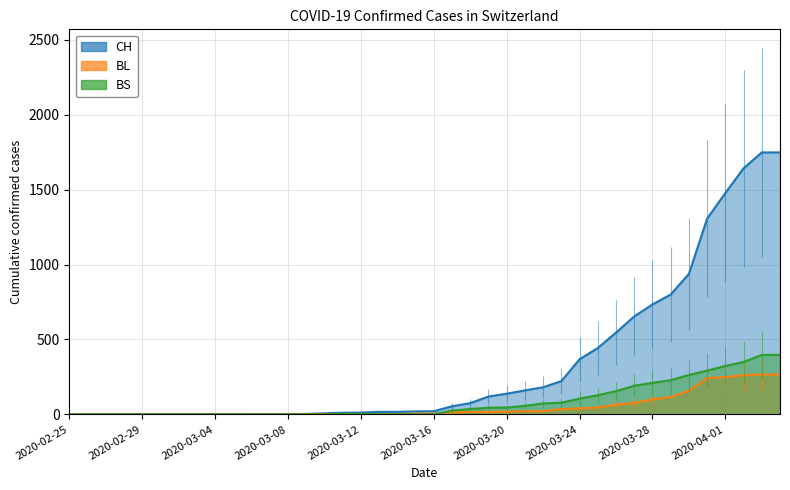

Between 2020-03-23 and 2020-04-03, which series saw the biggest shift?

CH